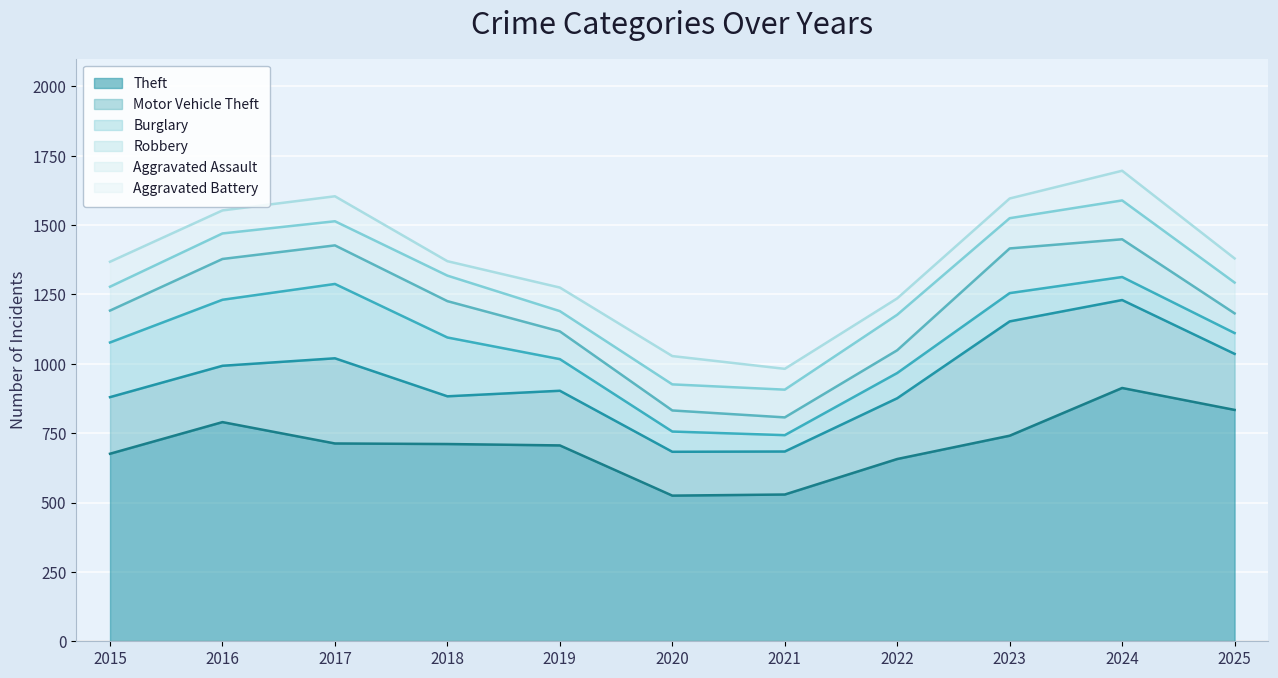

What are all the series names shown in the legend?

Theft, Motor Vehicle Theft, Burglary, Robbery, Aggravated Assault, Aggravated Battery